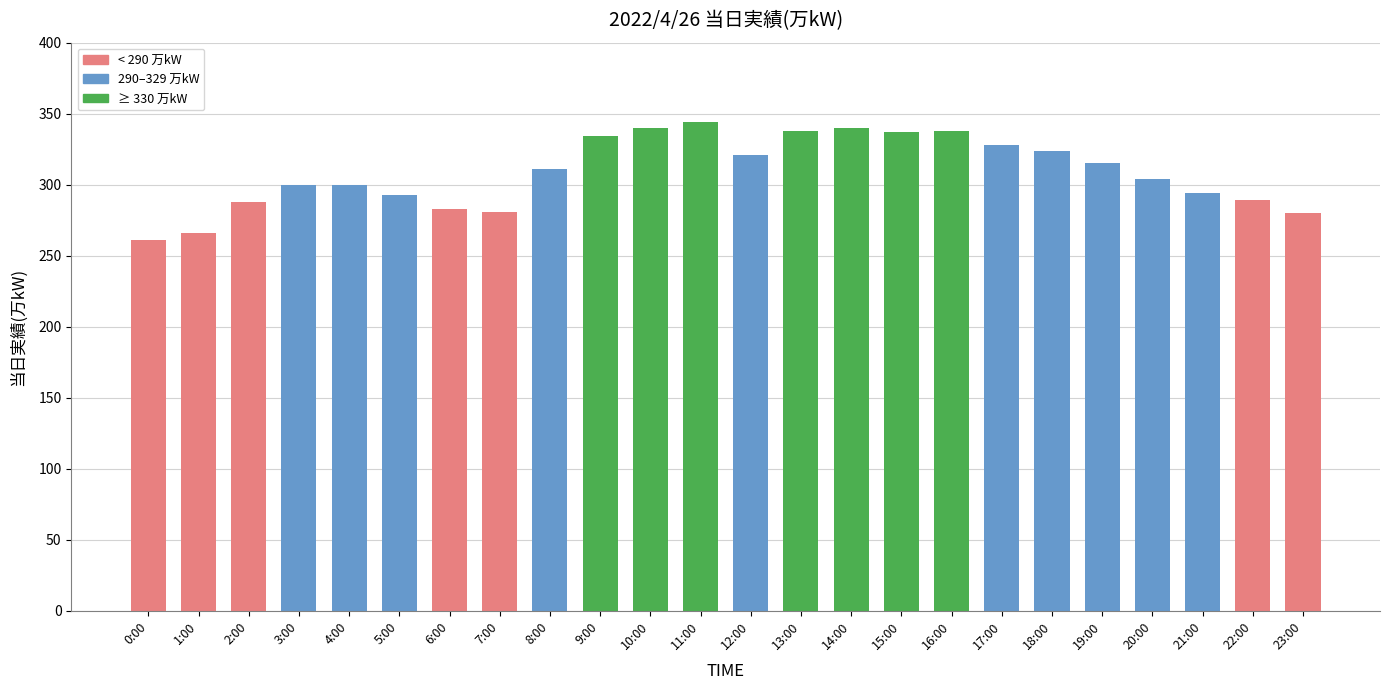

What is the minimum value shown in the chart?

261